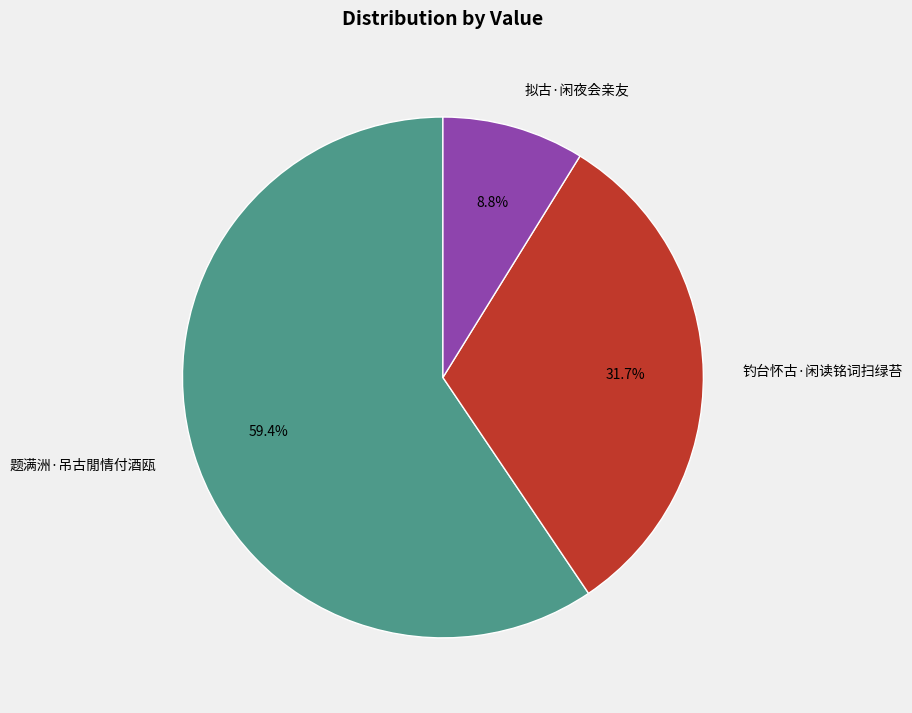

What is the ratio of the value at 题满洲·吊古閒情付酒瓯 to the value at 钓台怀古·闲读铭词扫绿苔?

1.9